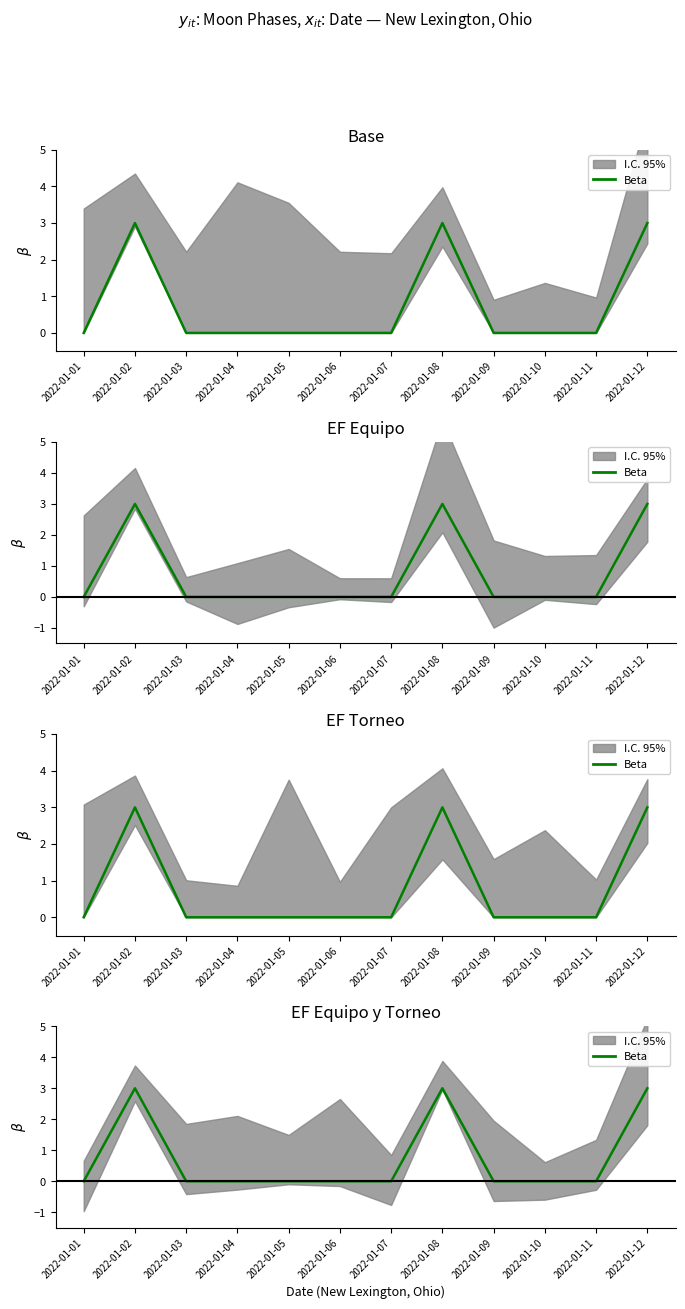

Is this an area chart (filled region under the line)?

No